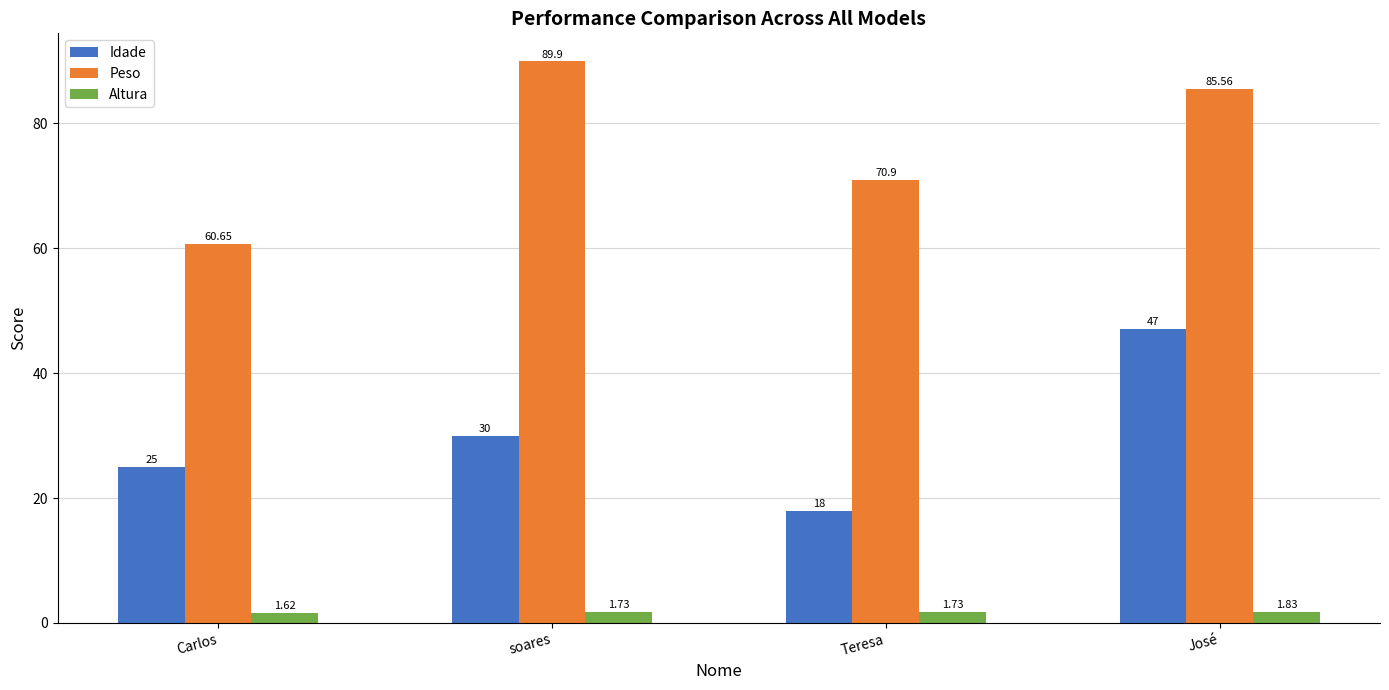

How many bars are there in each group?

3